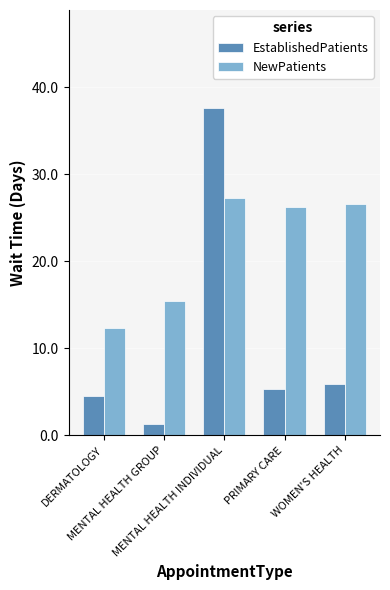

Which series has the largest total across all categories?

NewPatients